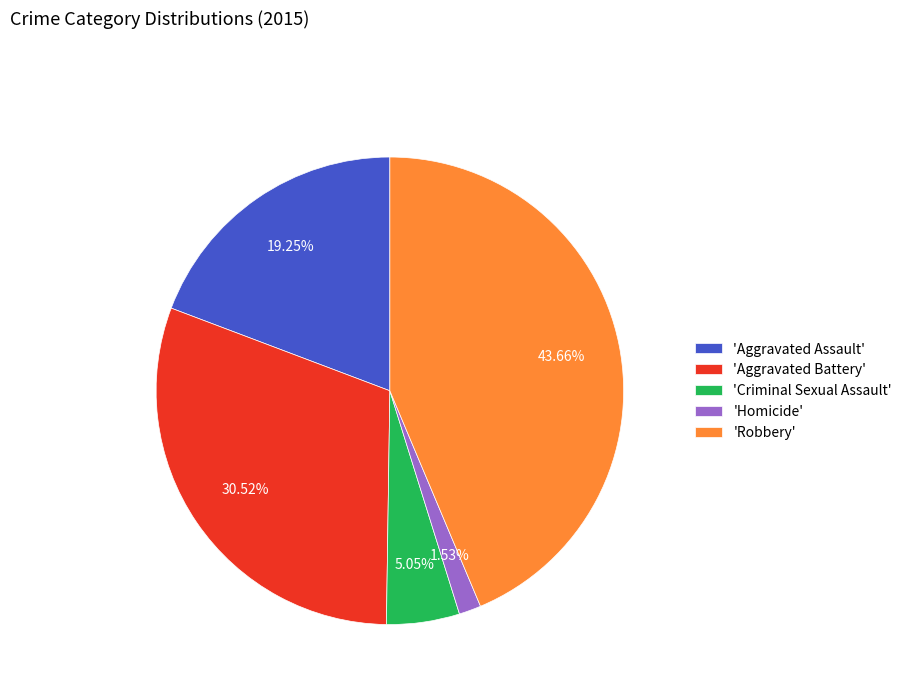

Which category has the biggest portion of the pie?

'Robbery'